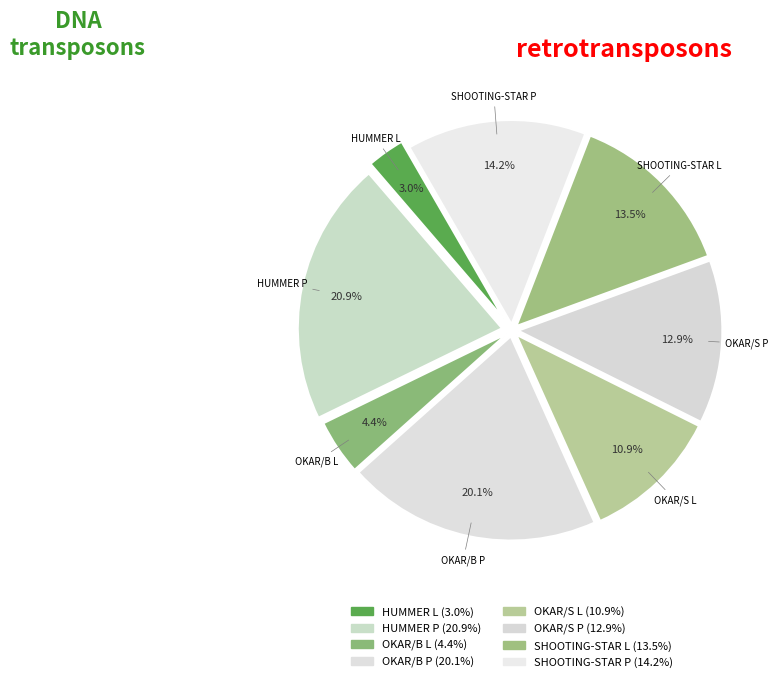

What portion of the pie excludes OKAR/B L?

95.6%